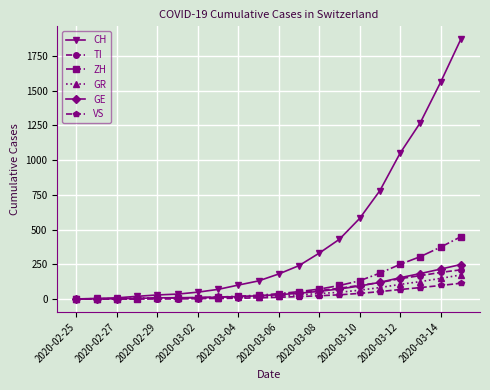

What is the highest value of the ZH series?

448